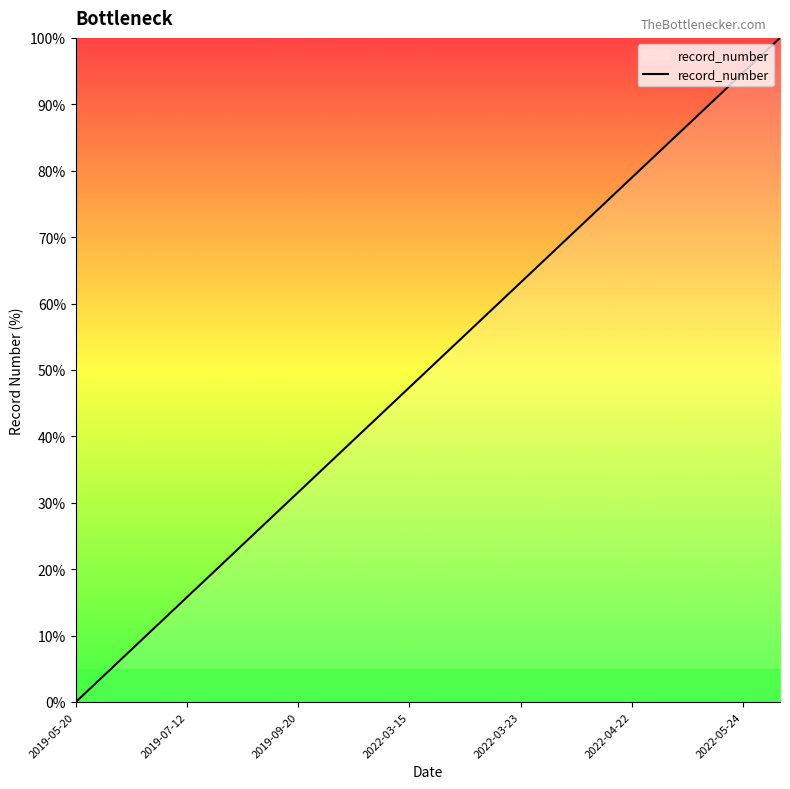

What is the sum of all values?

1000.0